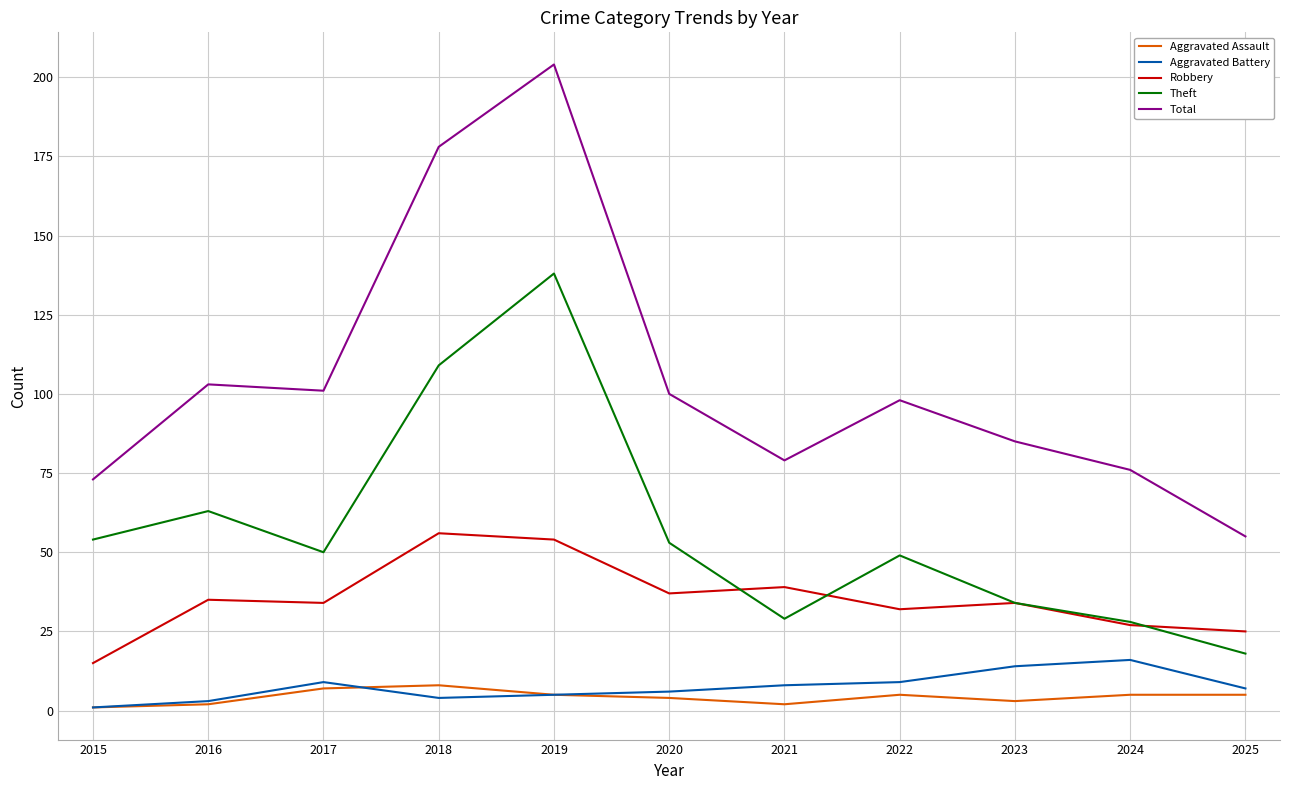

Reading left to right, extract all data points from this chart.

Aggravated Assault: 2015=1	2016=2	2017=7	2018=8	2019=5	2020=4	2021=2	2022=5	2023=3	2024=5	2025=5
Aggravated Battery: 2015=1	2016=3	2017=9	2018=4	2019=5	2020=6	2021=8	2022=9	2023=14	2024=16	2025=7
Robbery: 2015=15	2016=35	2017=34	2018=56	2019=54	2020=37	2021=39	2022=32	2023=34	2024=27	2025=25
Theft: 2015=54	2016=63	2017=50	2018=109	2019=138	2020=53	2021=29	2022=49	2023=34	2024=28	2025=18
Total: 2015=73	2016=103	2017=101	2018=178	2019=204	2020=100	2021=79	2022=98	2023=85	2024=76	2025=55